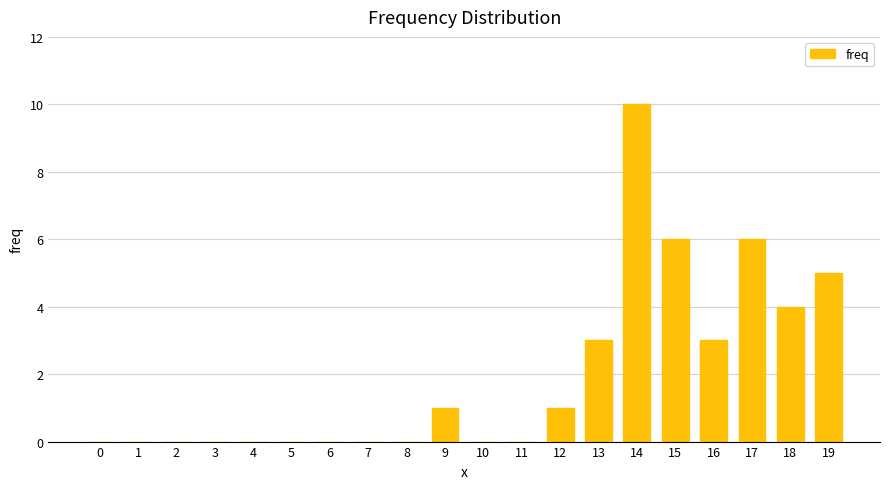

True or false: the data shows 3 at 18.

False